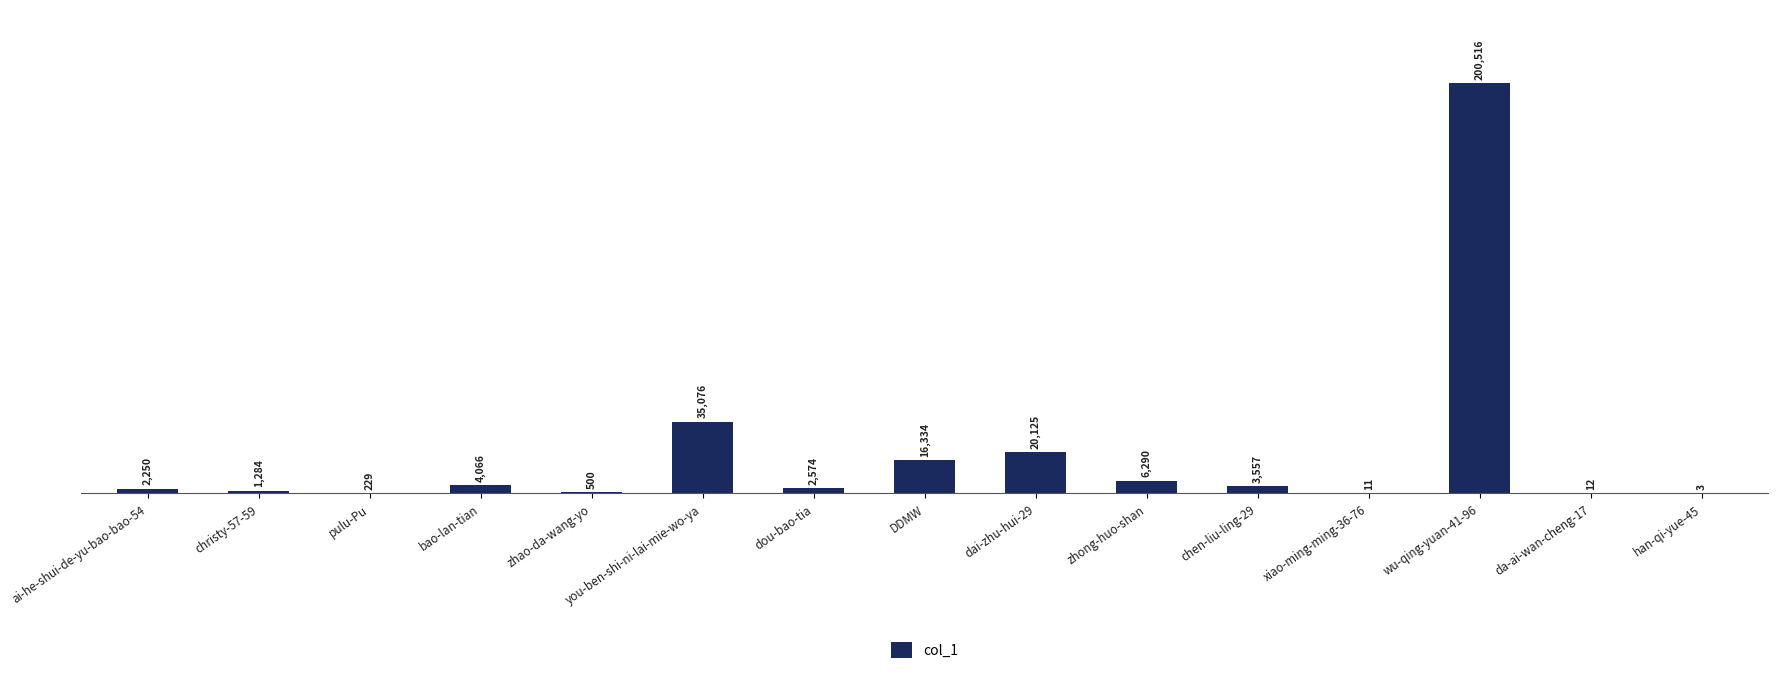

What is the maximum value shown in the chart?

200516